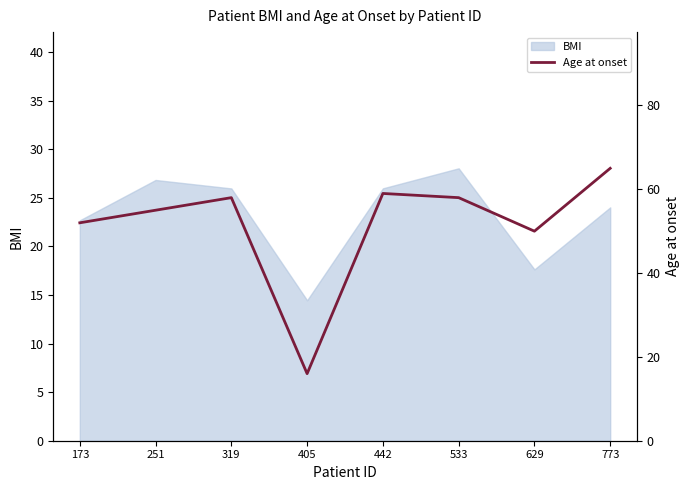

True or false: the data has more than 1 interior local peaks.

True